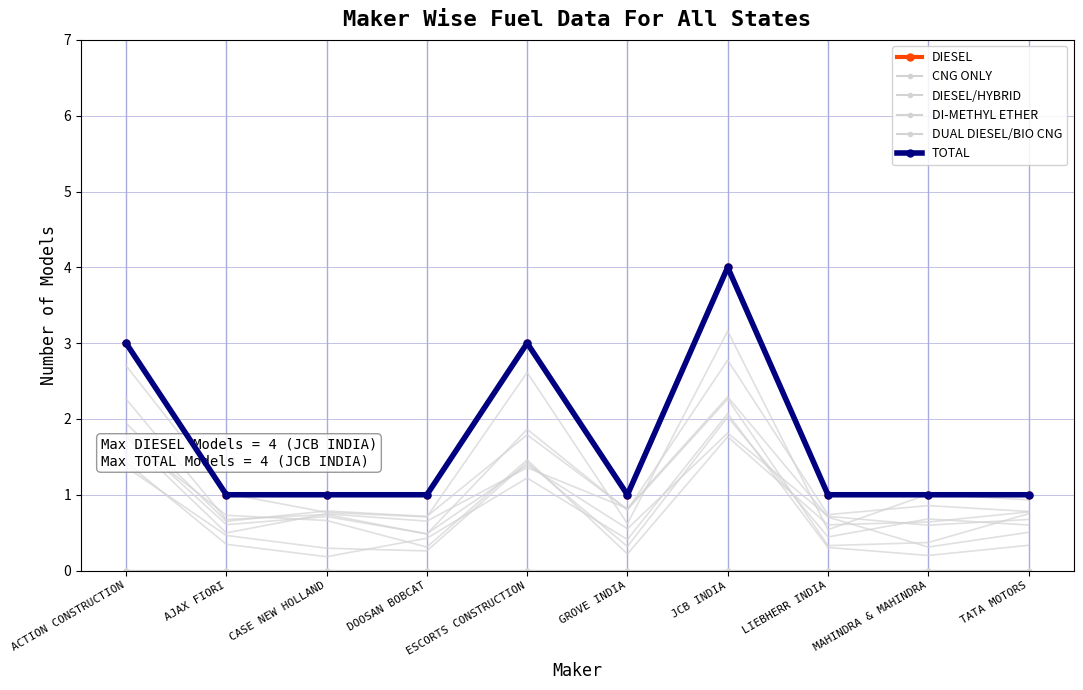

What is the sum of all DIESEL values?

17